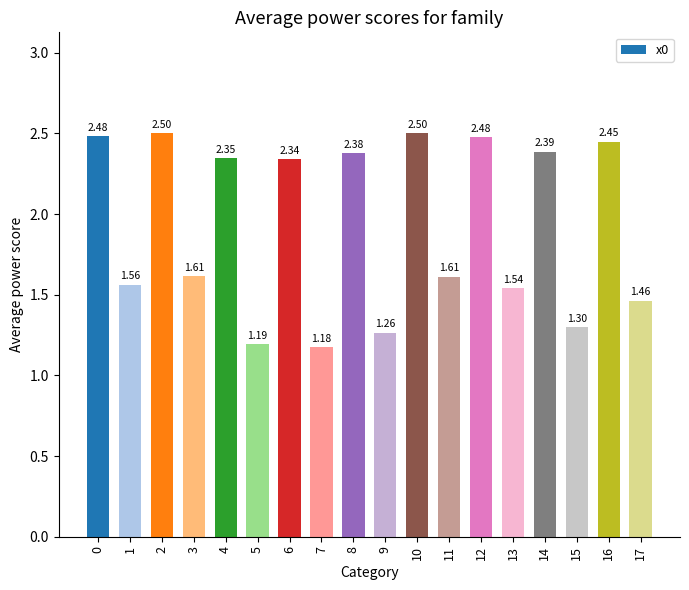

What is the sum of all values?

34.6